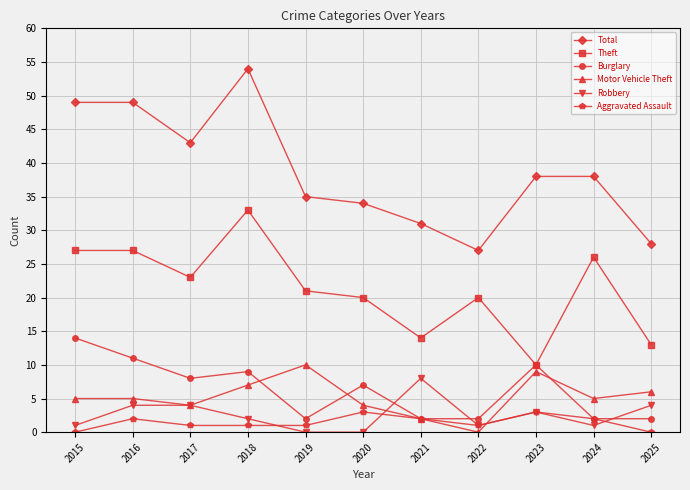

Where does the Burglary series first go above 7?

2015